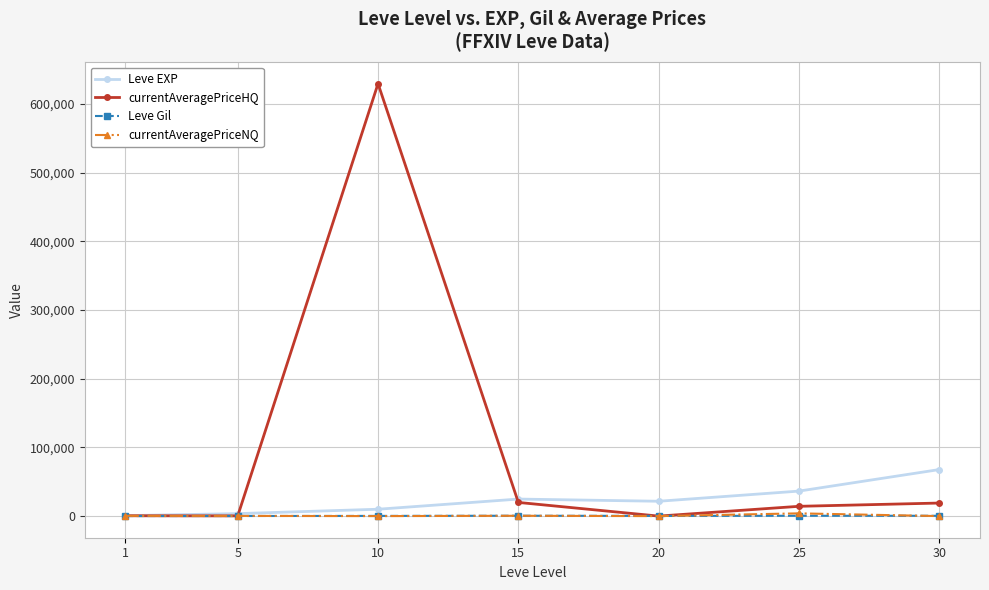

What is the maximum value shown in the chart?

629330.0